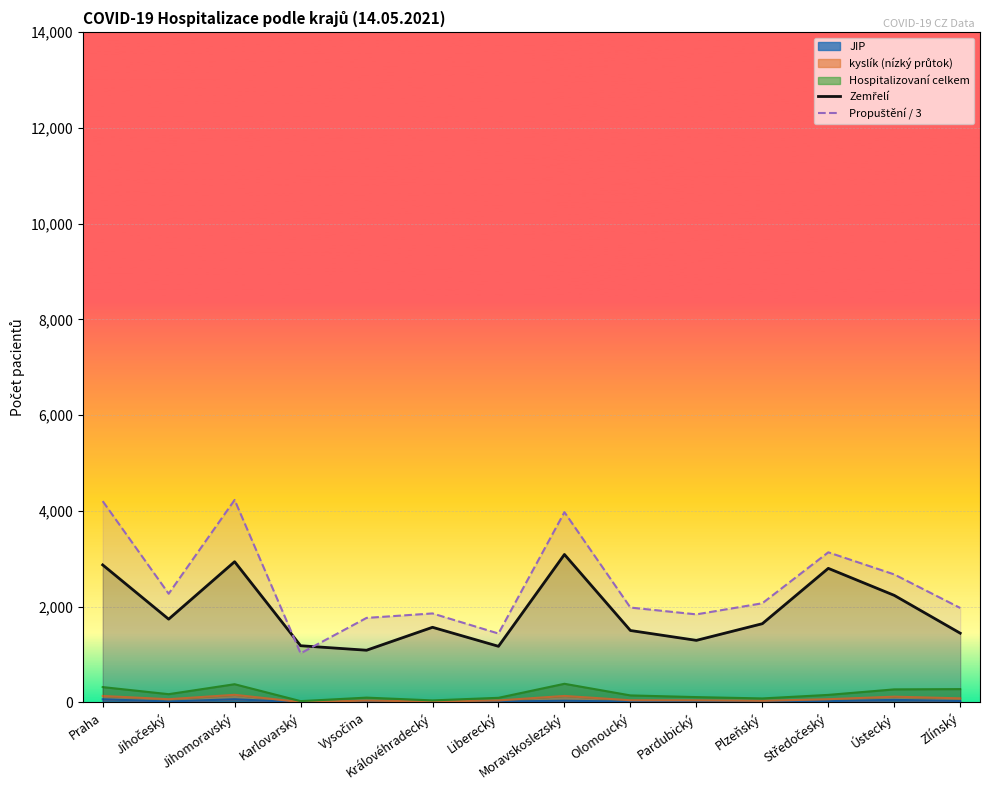

The Zemřelí series shows 1184.0 at Karlovarský. True or false?

True